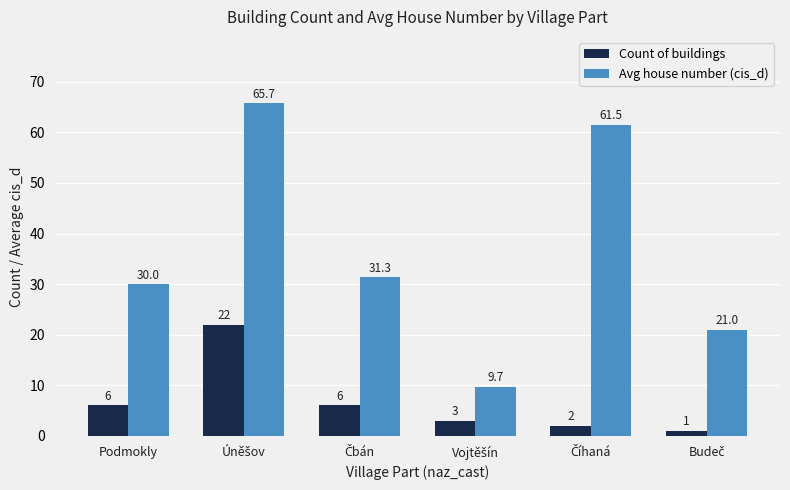

Reading left to right, transcribe all the data shown in this chart.

Count of buildings: 6.0	22.0	6.0	3.0	2.0	1.0
Avg house number (cis_d): 30.0	65.7	31.3	9.7	61.5	21.0